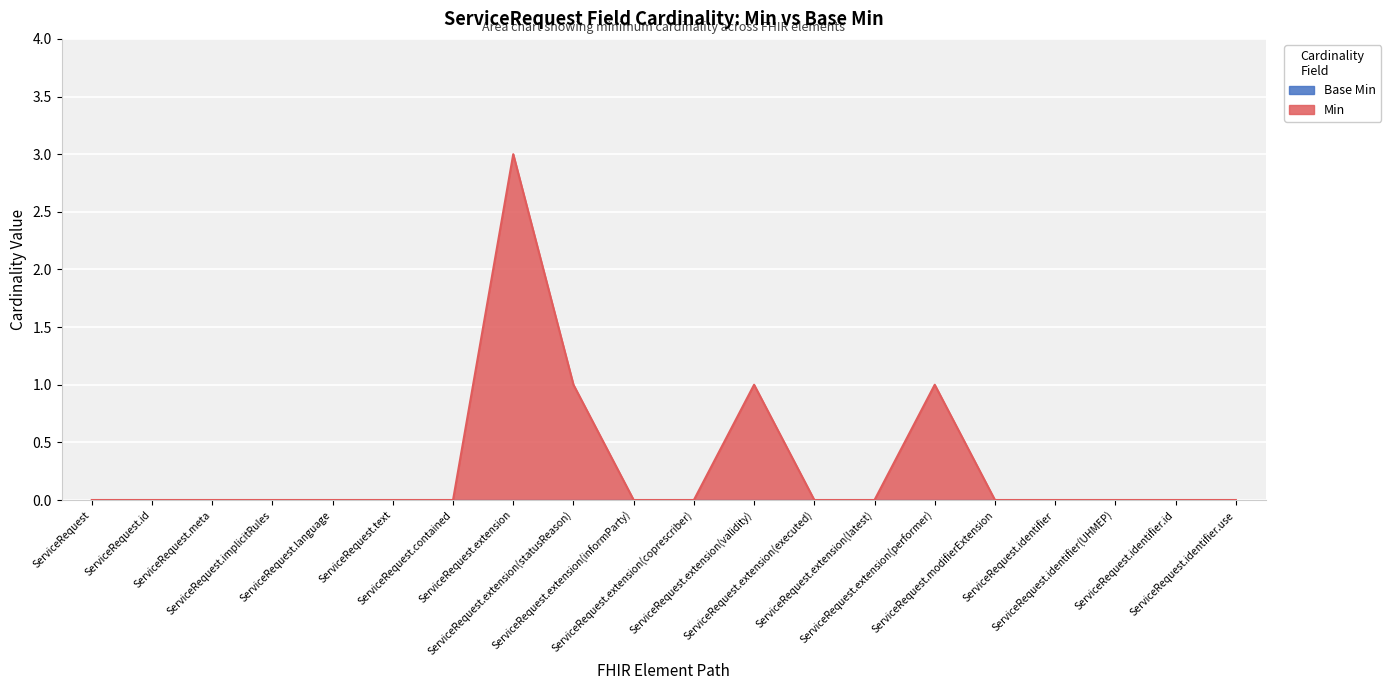

What is the difference between the maximum and minimum values?

3